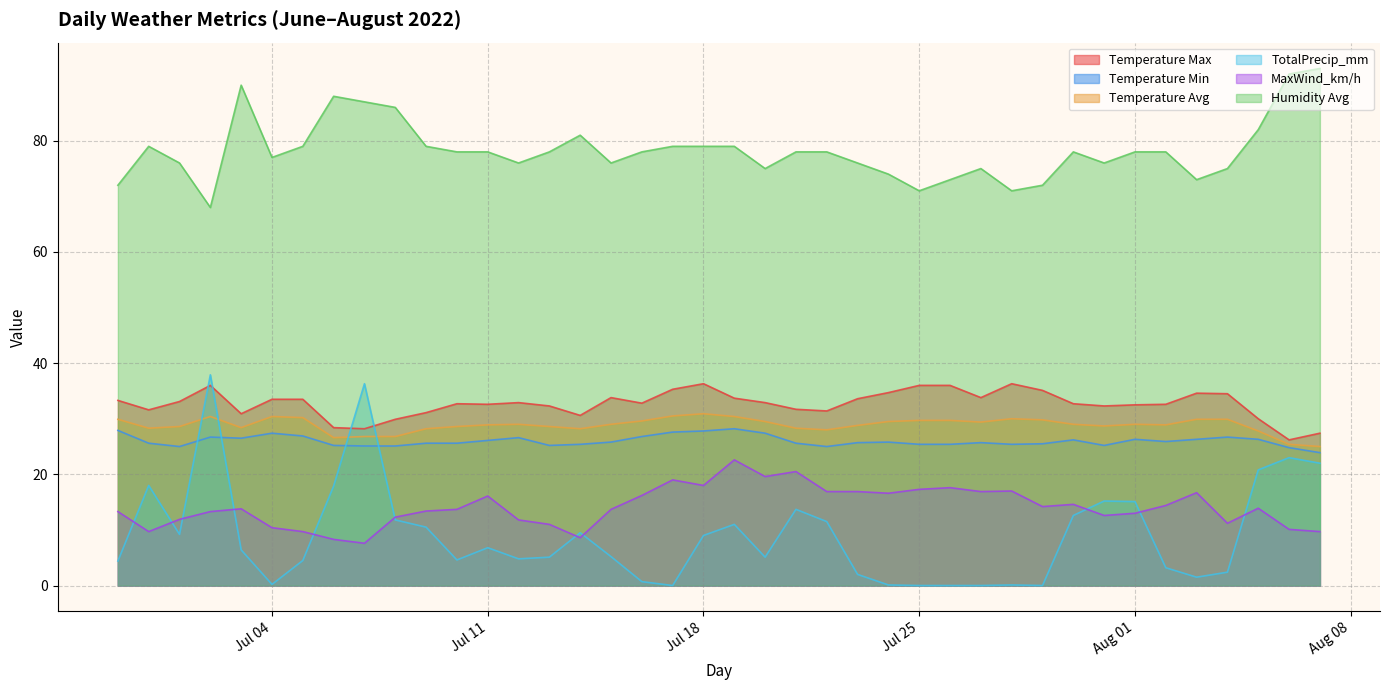

The MaxWind_km/h series shows 17.9 at 2022-07-03. True or false?

False